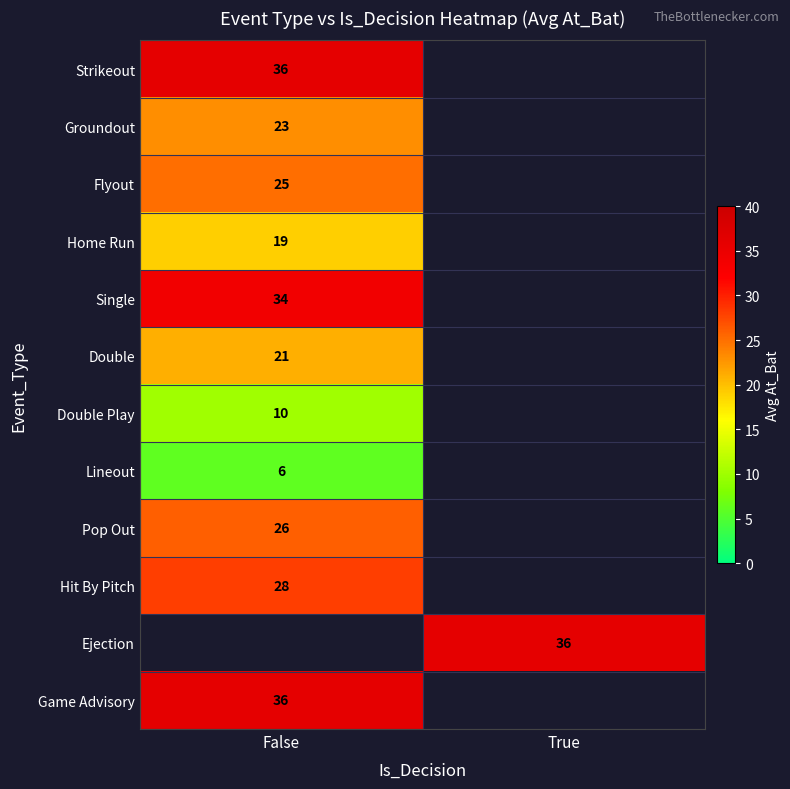

Is the value of Double Play at False greater than the value of Single at False?

No